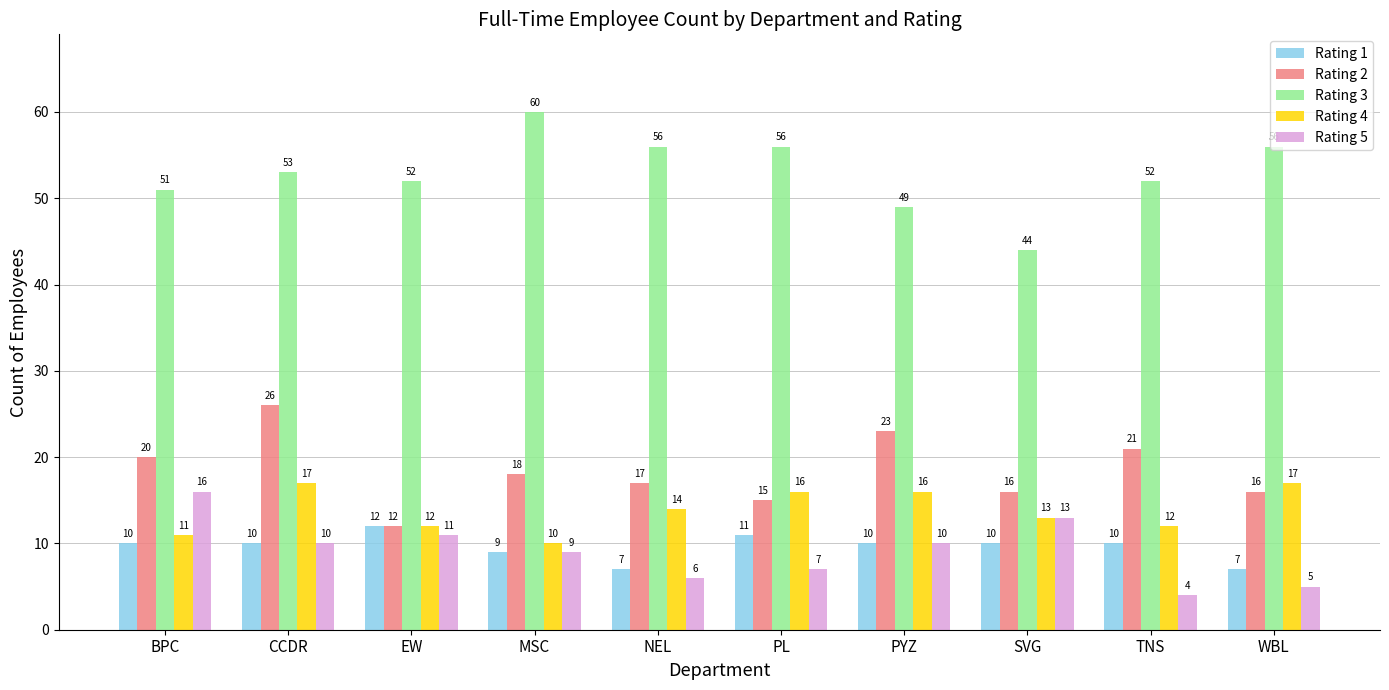

Count the Rating 4 values in the range 12 to 16.

6